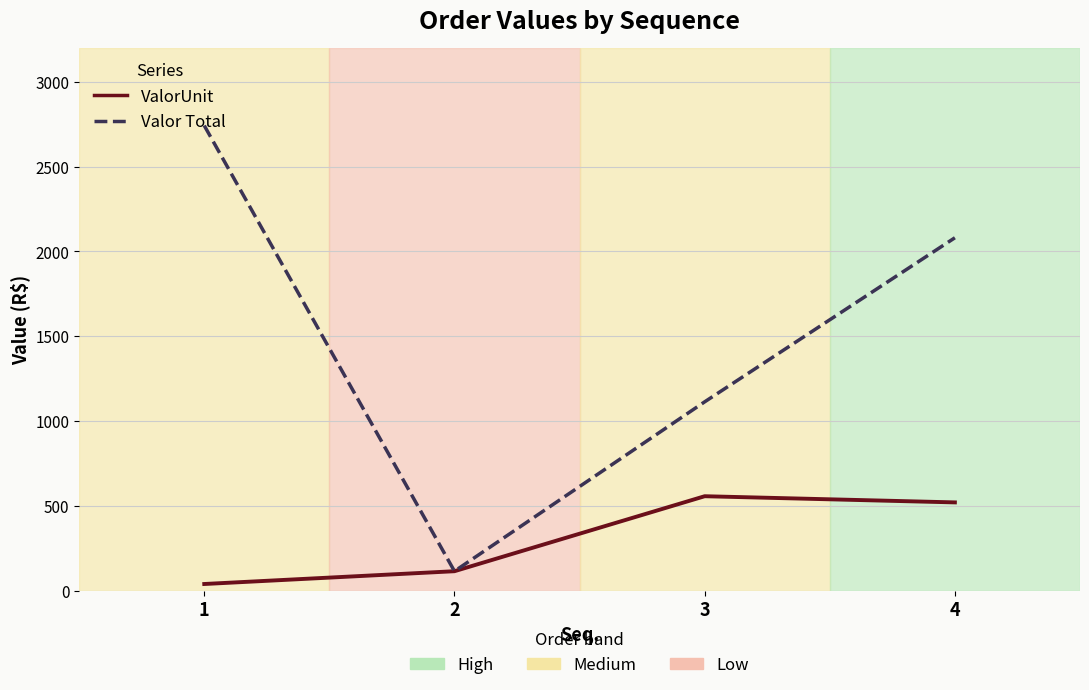

What is the difference between the highest and lowest values at 4?

1560.0